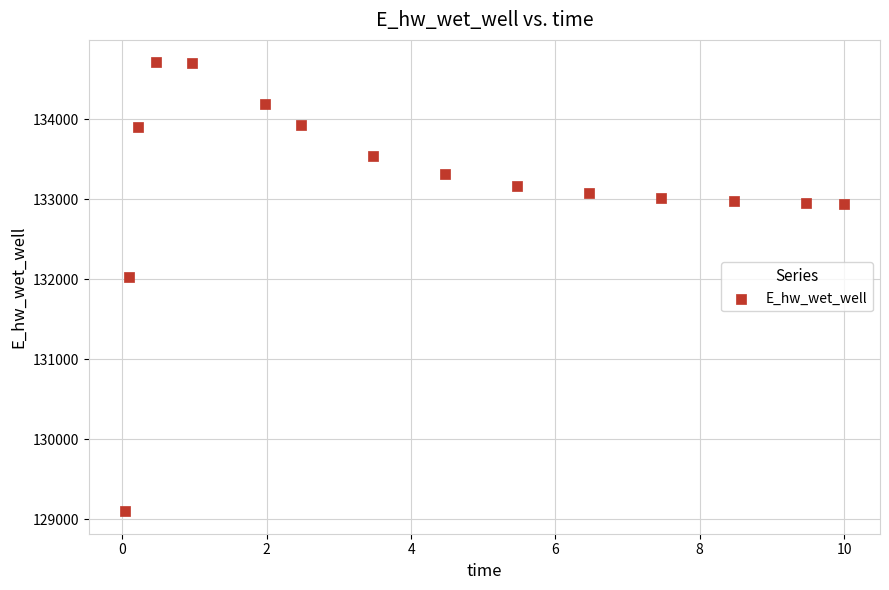

What is the range of X values (max minus min)?

10.0